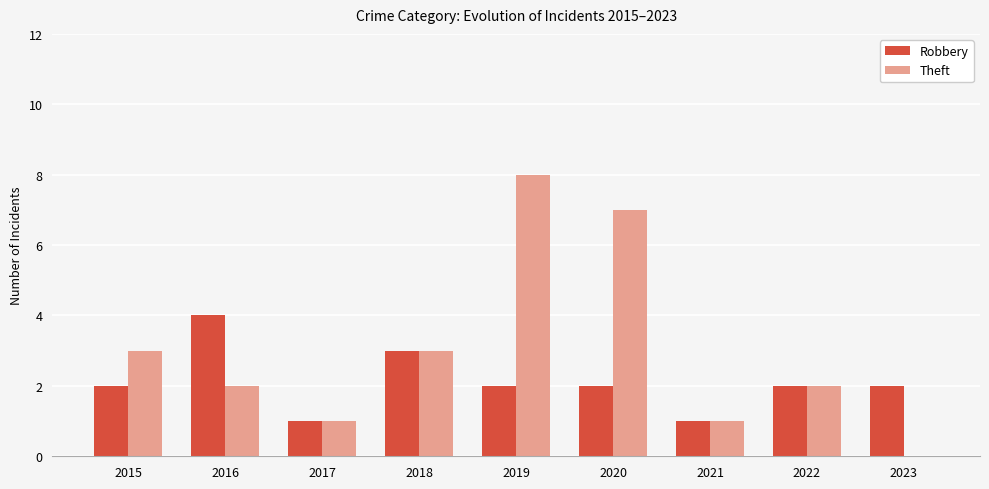

The Robbery series shows 2 at 2020. True or false?

True